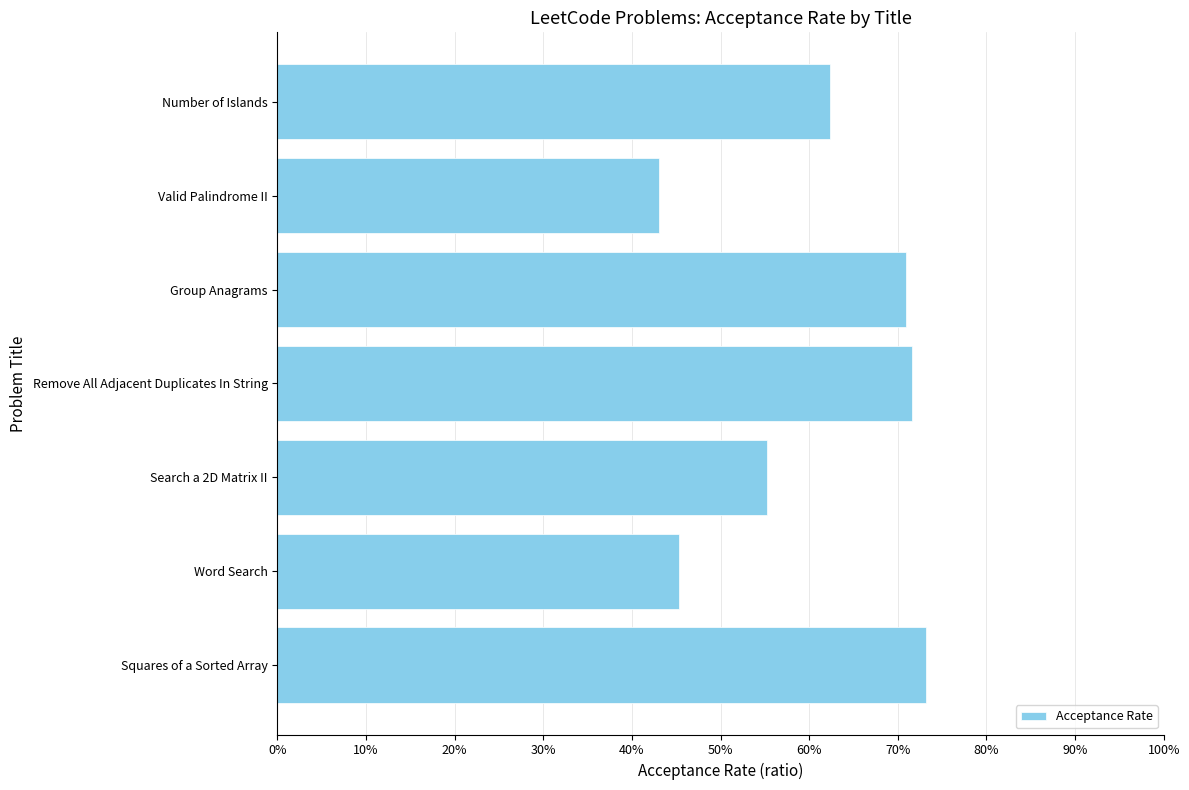

Does the chart contain any negative values?

No